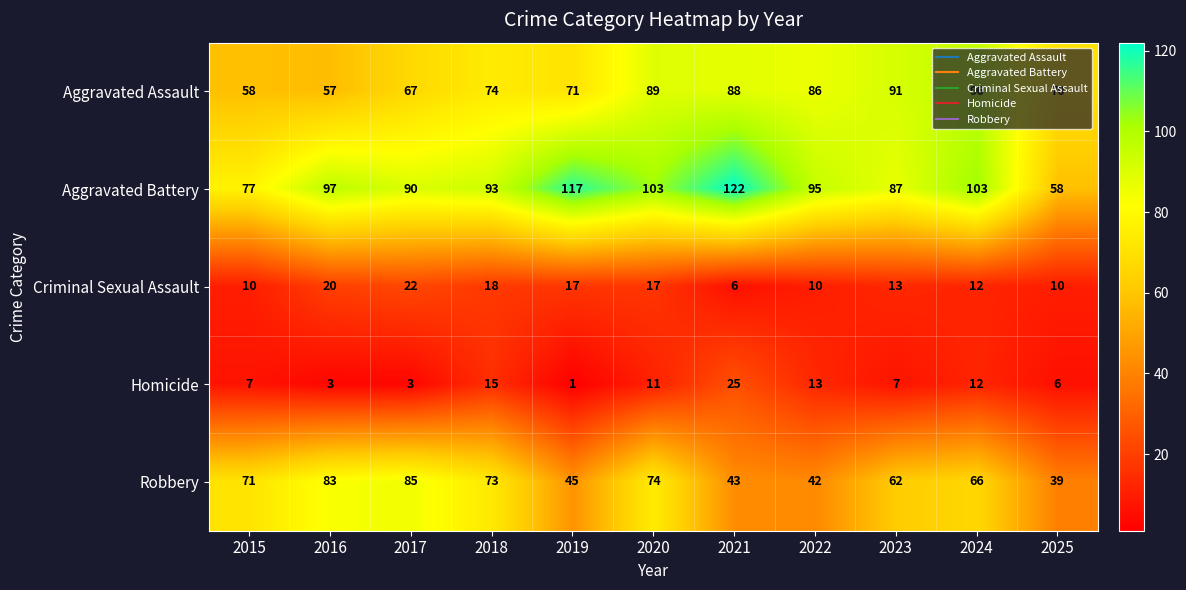

At which label does Criminal Sexual Assault reach its minimum?

2021